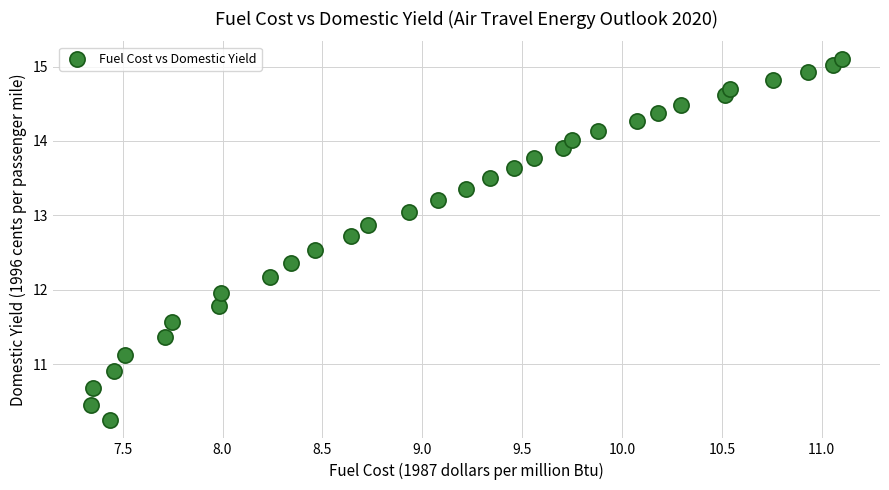

What is the range of Y values (max minus min)?

4.9